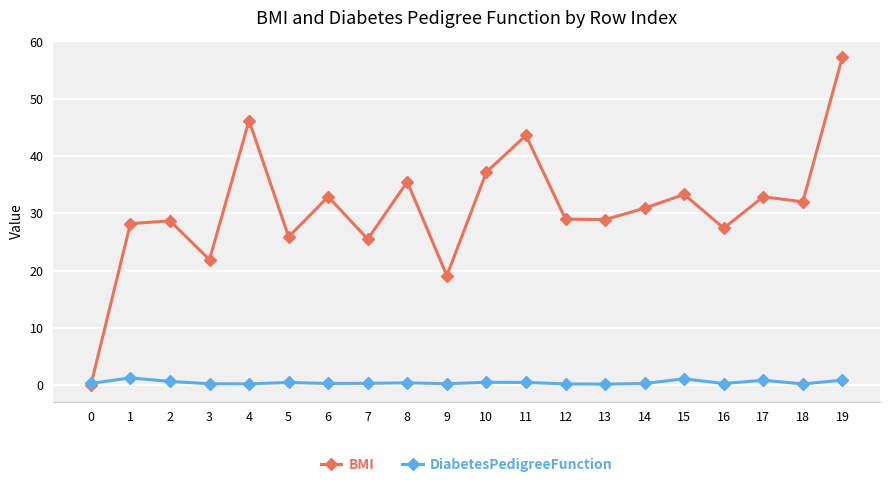

True or false: DiabetesPedigreeFunction has more than 2 interior local peaks.

True